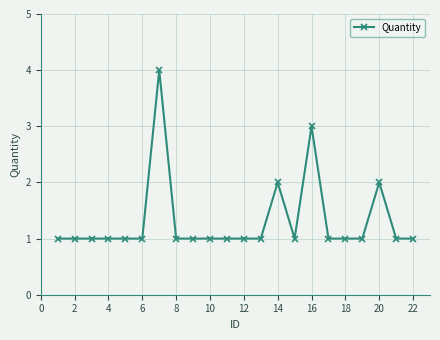

Reading right to left, what are all the values shown in this chart?

1	1	2	1	1	1	3	1	2	1	1	1	1	1	1	4	1	1	1	1	1	1